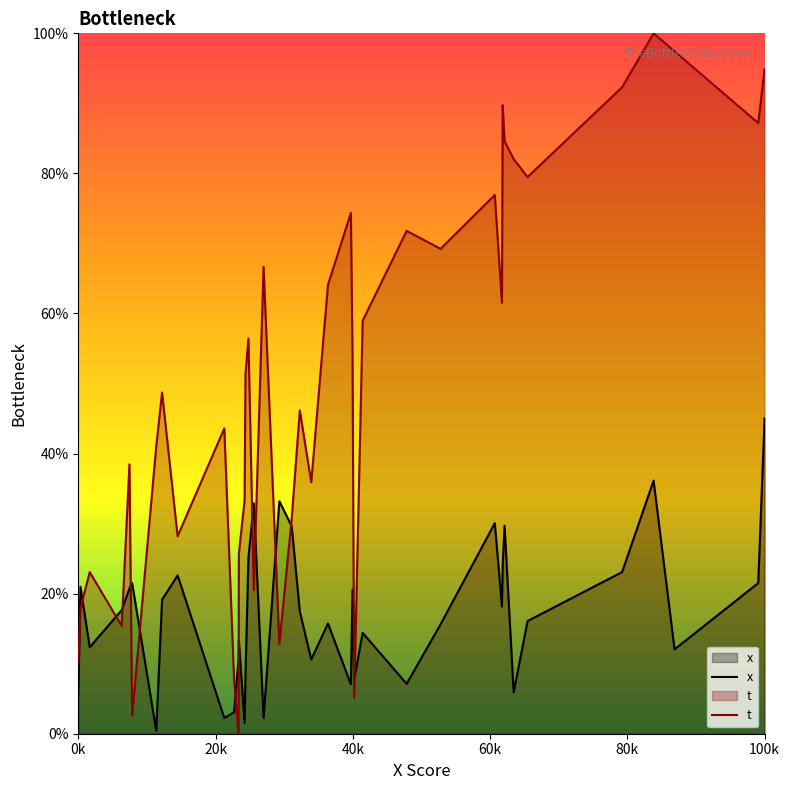

Which series has the largest total across all categories?

t